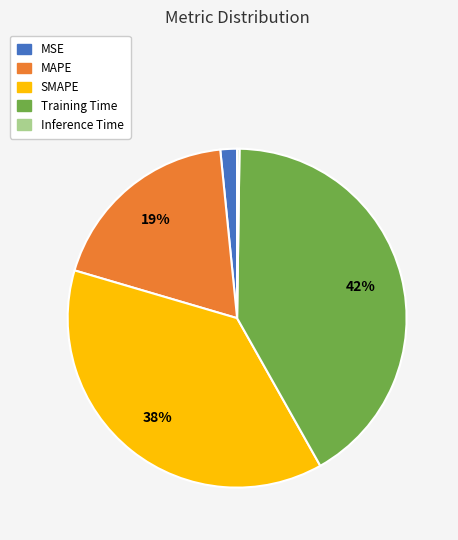

To the nearest percent, what portion does Training Time represent?

42%